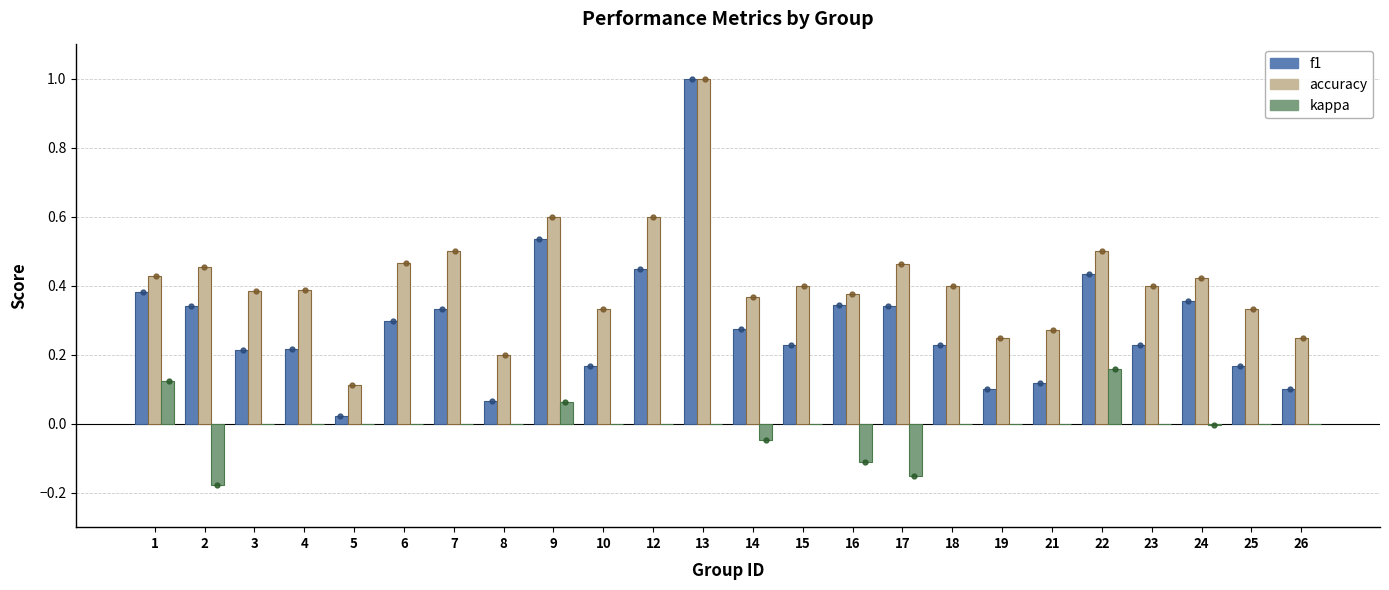

What is the greatest value displayed?

1.0